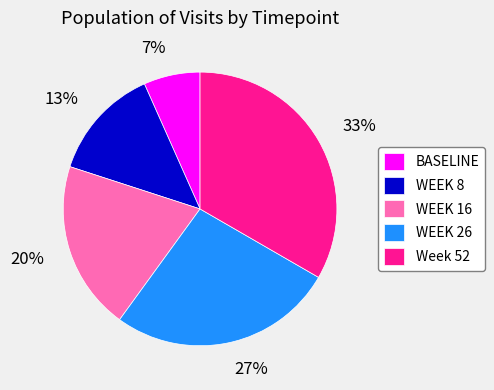

To the nearest percent, what percentage of the pie is WEEK 26?

27%